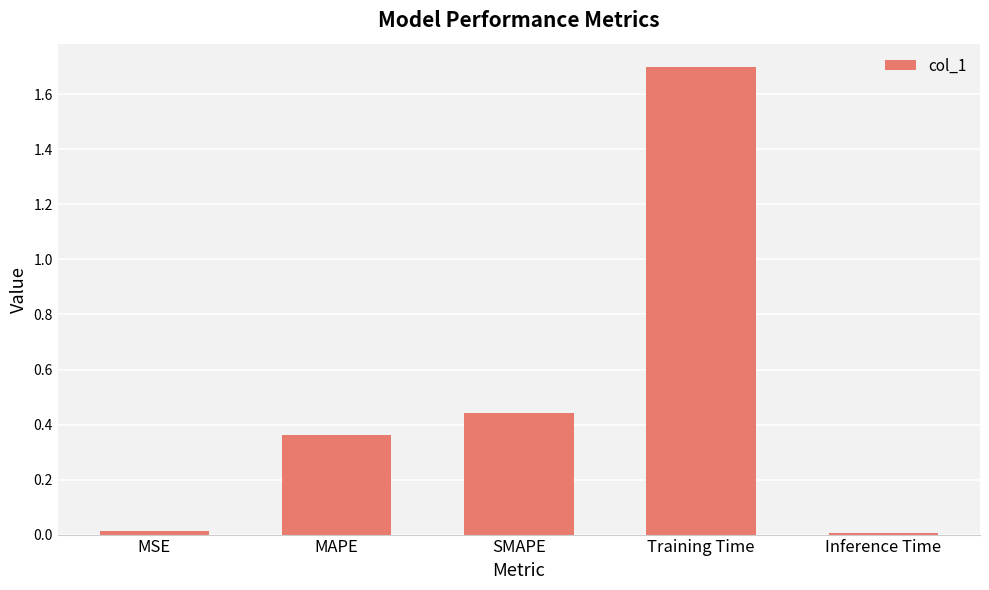

What is the difference between the values at Training Time and Inference Time?

1.7